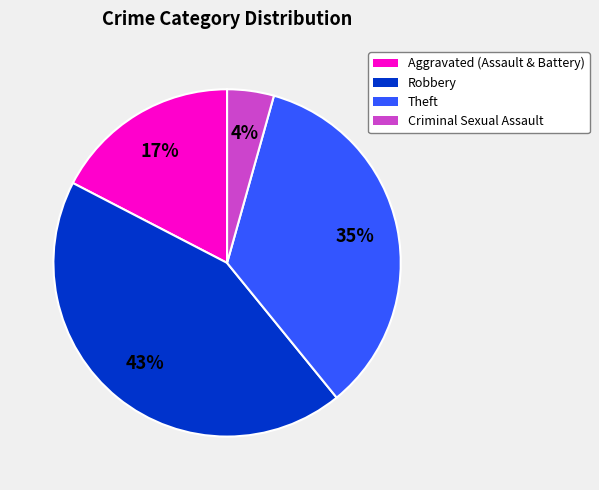

Count the number of slices in the pie.

4